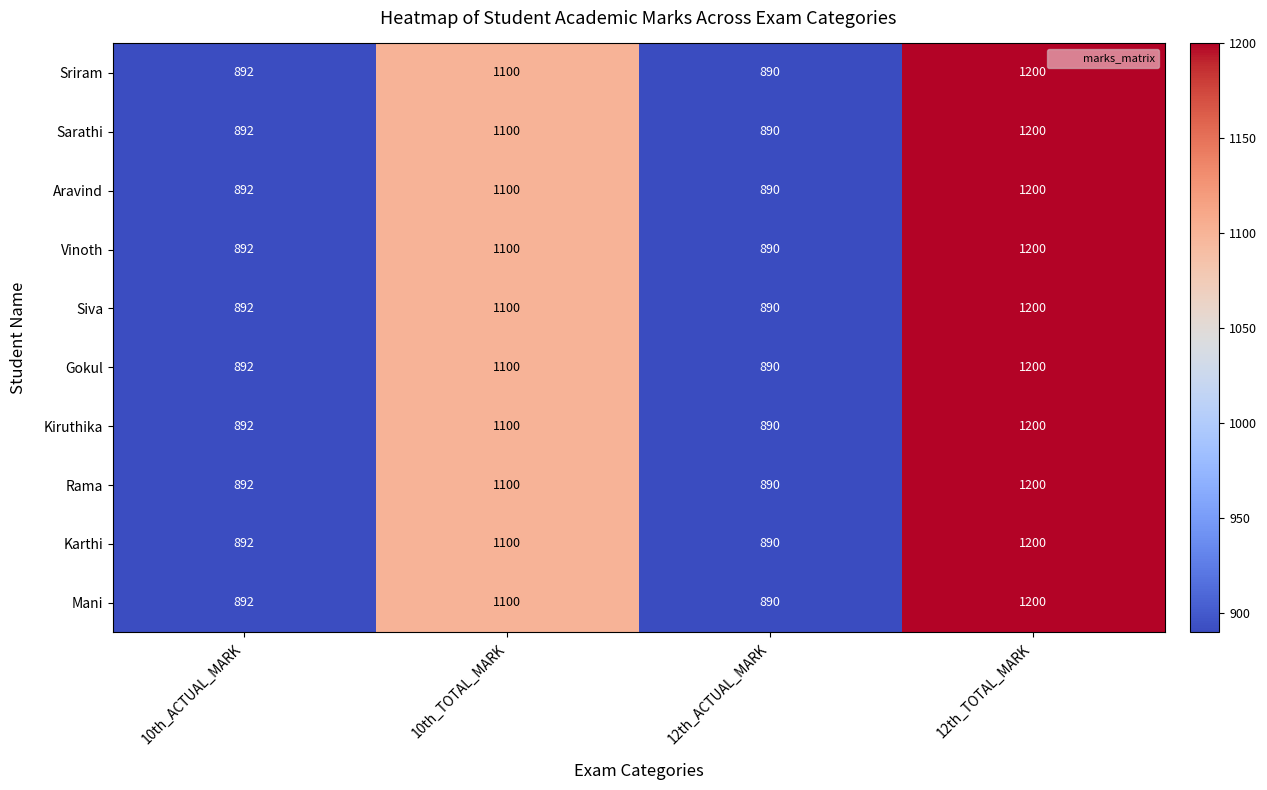

What is the difference between the second highest and minimum values in the Siva series?

210